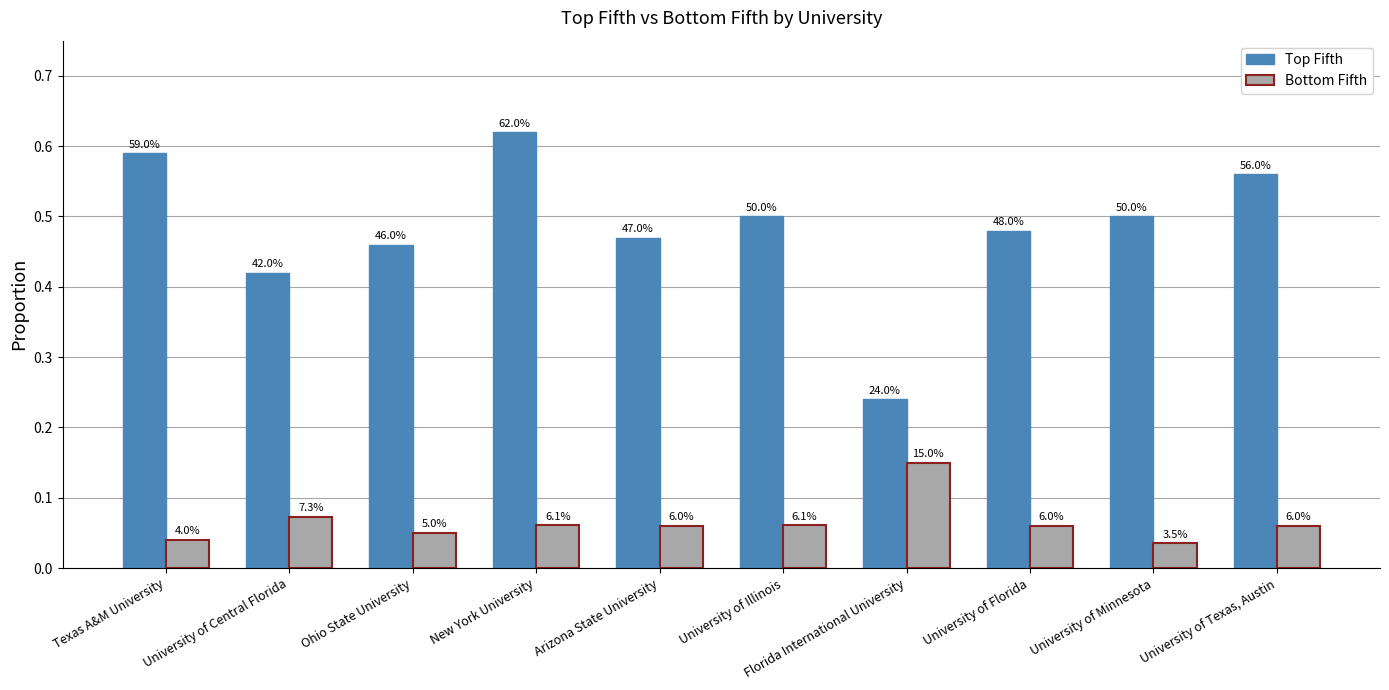

What is the total value across all series at University of Florida?

0.5